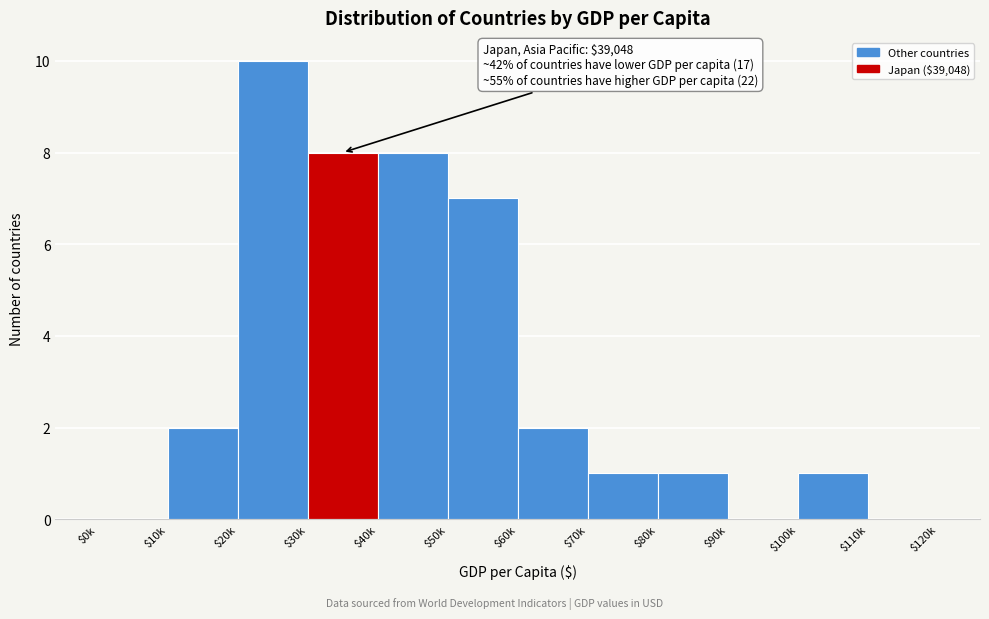

The chart shows a value of 1 at $100k. True or false?

True